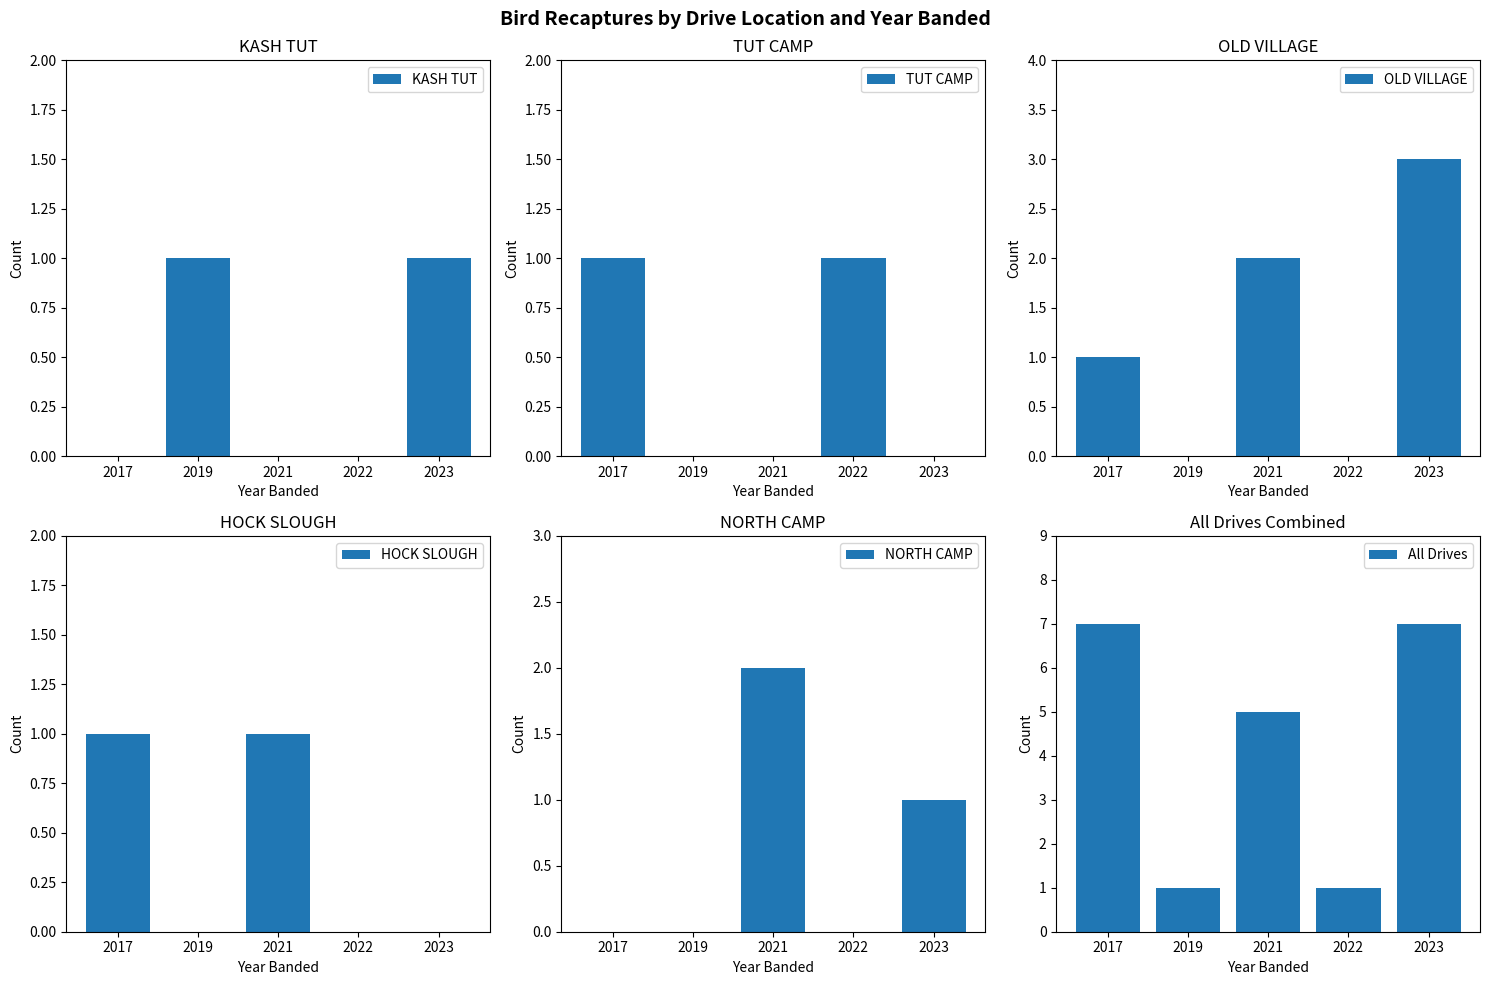

Rank the series at 2022 from lowest to highest value.

KASH TUT, OLD VILLAGE, HOCK SLOUGH, NORTH CAMP, TUT CAMP, All Drives